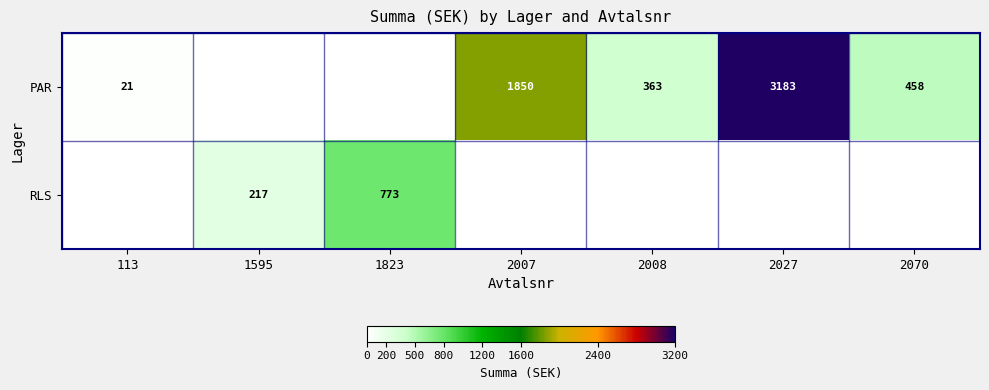

Which category has the highest value across all series?

2027